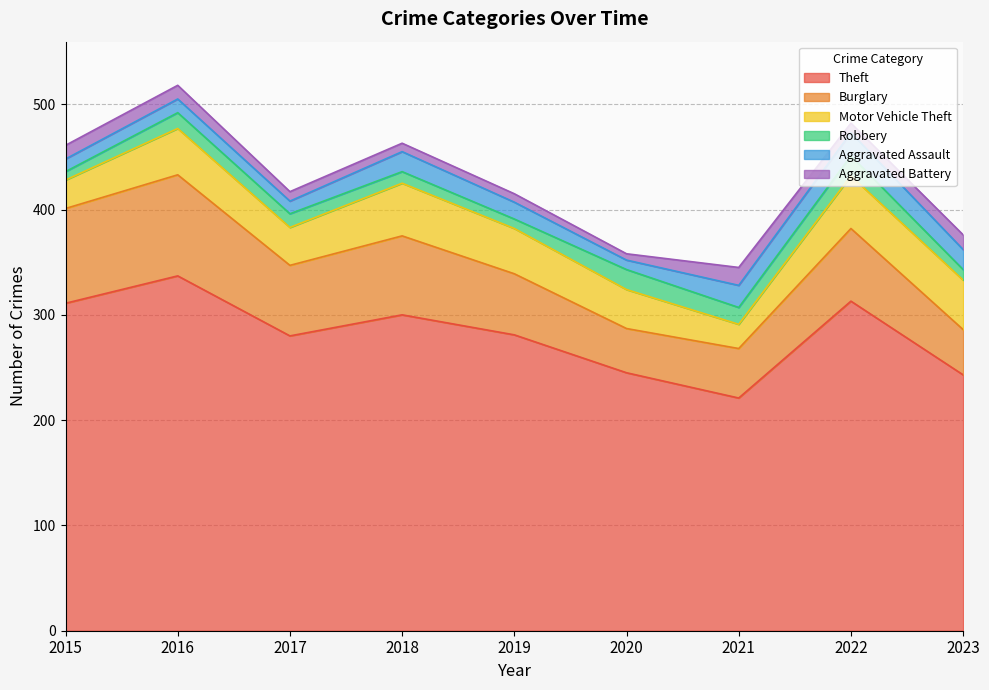

What is the total value across all series at 2022?

482